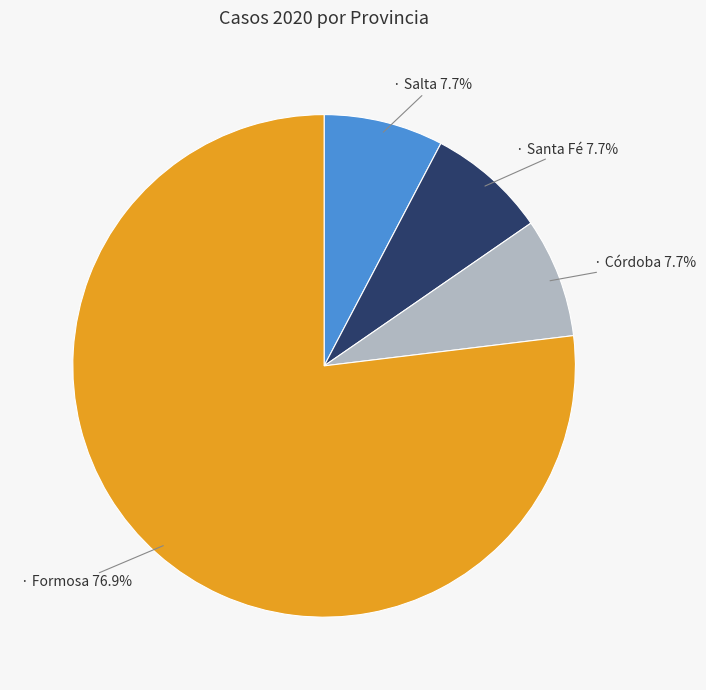

Is there any slice that represents more than half of the pie?

Yes